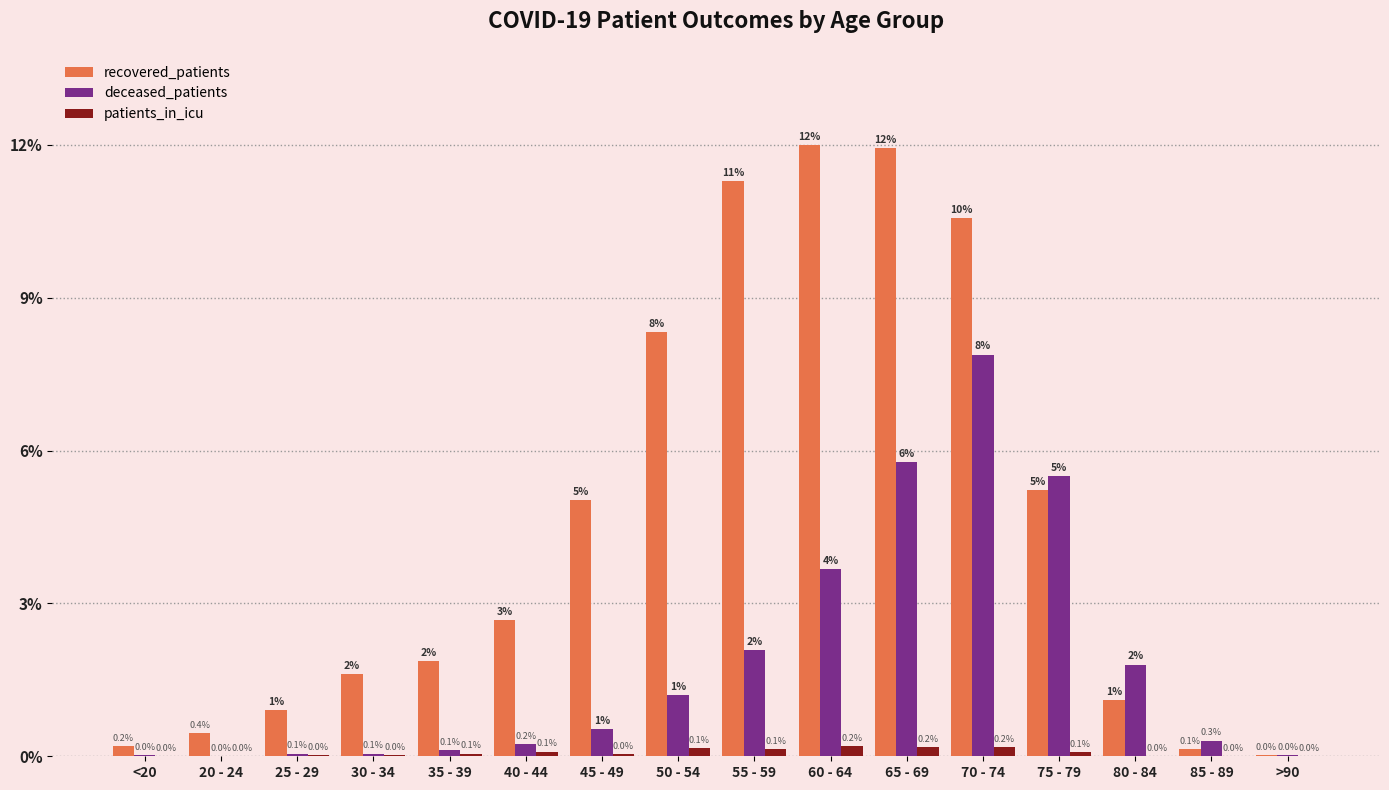

Reading left to right, extract all data points from this chart.

recovered_patients: 26	58	117	209	241	346	650	1077	1461	1553	1545	1367	675	143	19	3
deceased_patients: 3	0	7	7	15	32	69	155	270	475	747	1020	711	233	40	2
patients_in_icu: 1	1	3	3	7	12	5	20	18	25	23	23	11	1	0	0